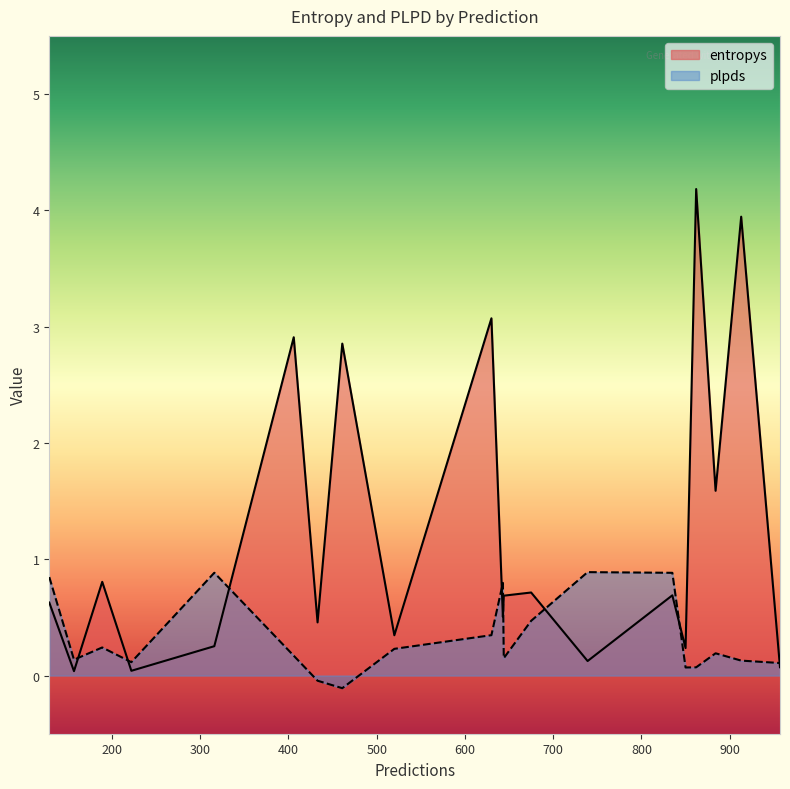

What is the maximum value shown in the chart?

4.2